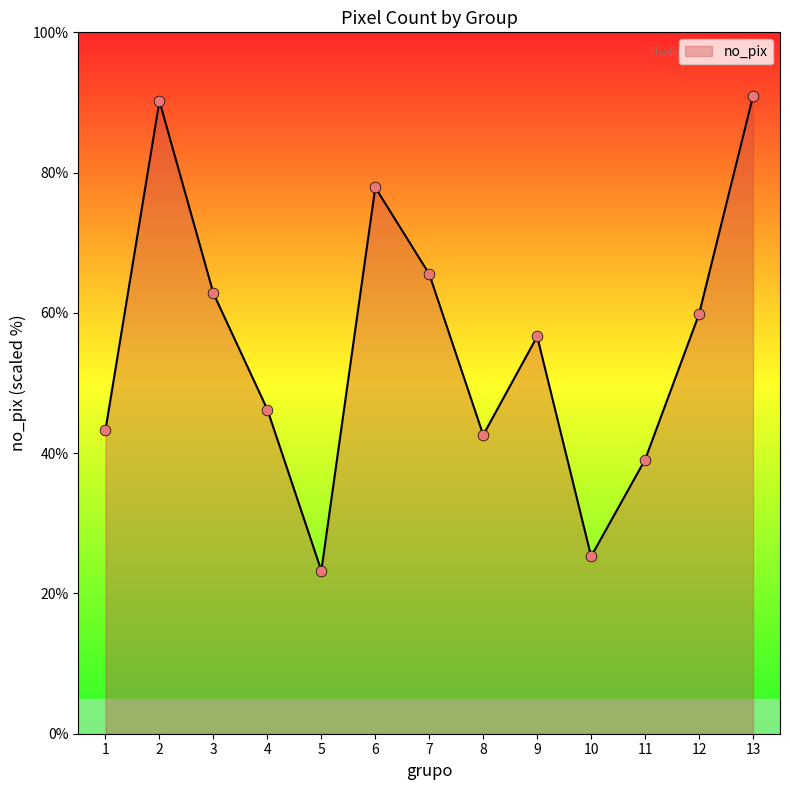

What is the change in value from 10 to 12?

+34.6